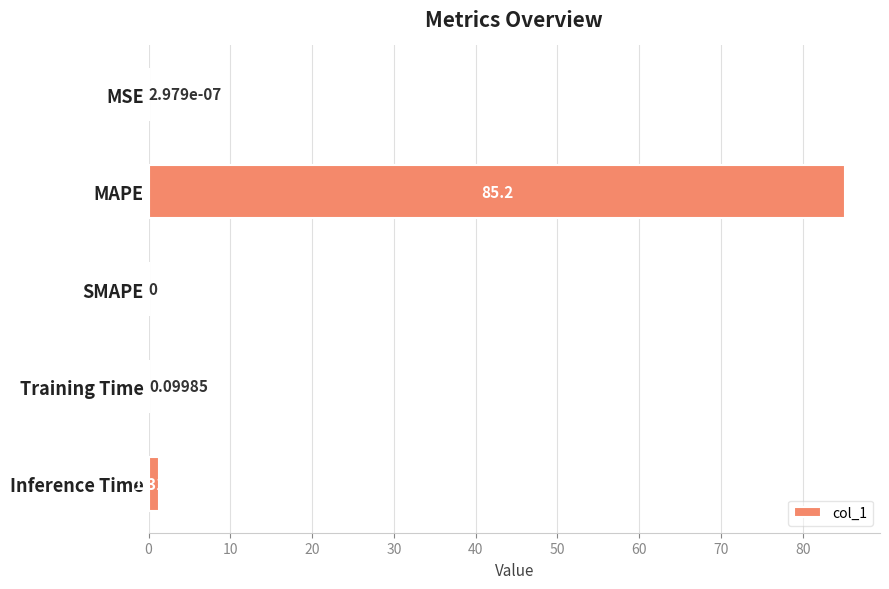

Where is the data nearest to the value 42?

Inference Time